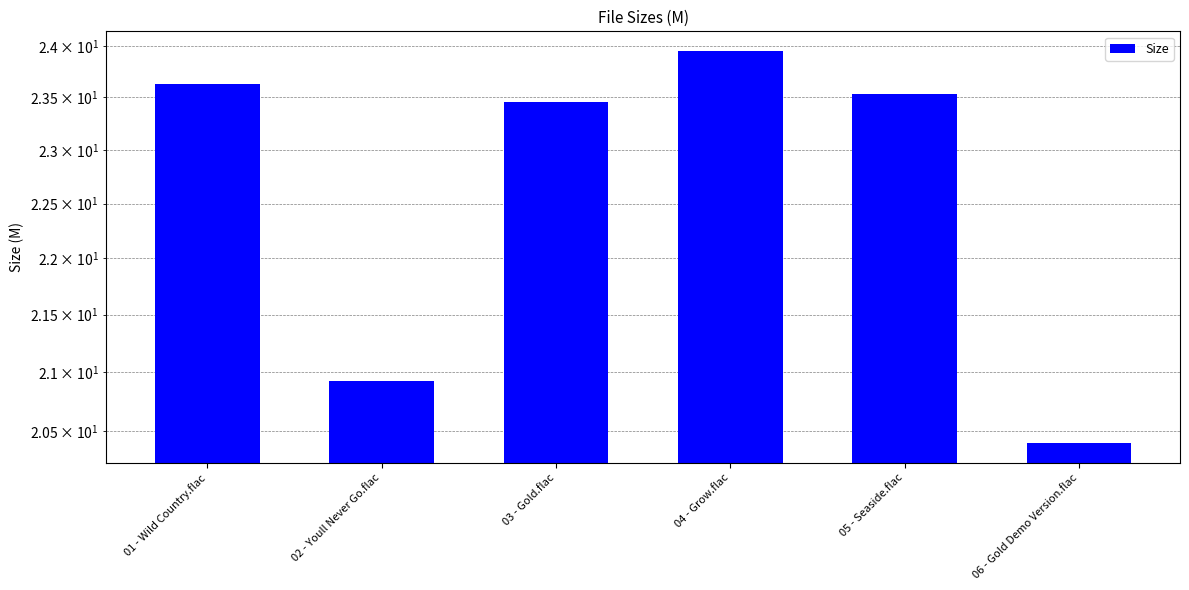

What is the smallest value displayed?

20.4